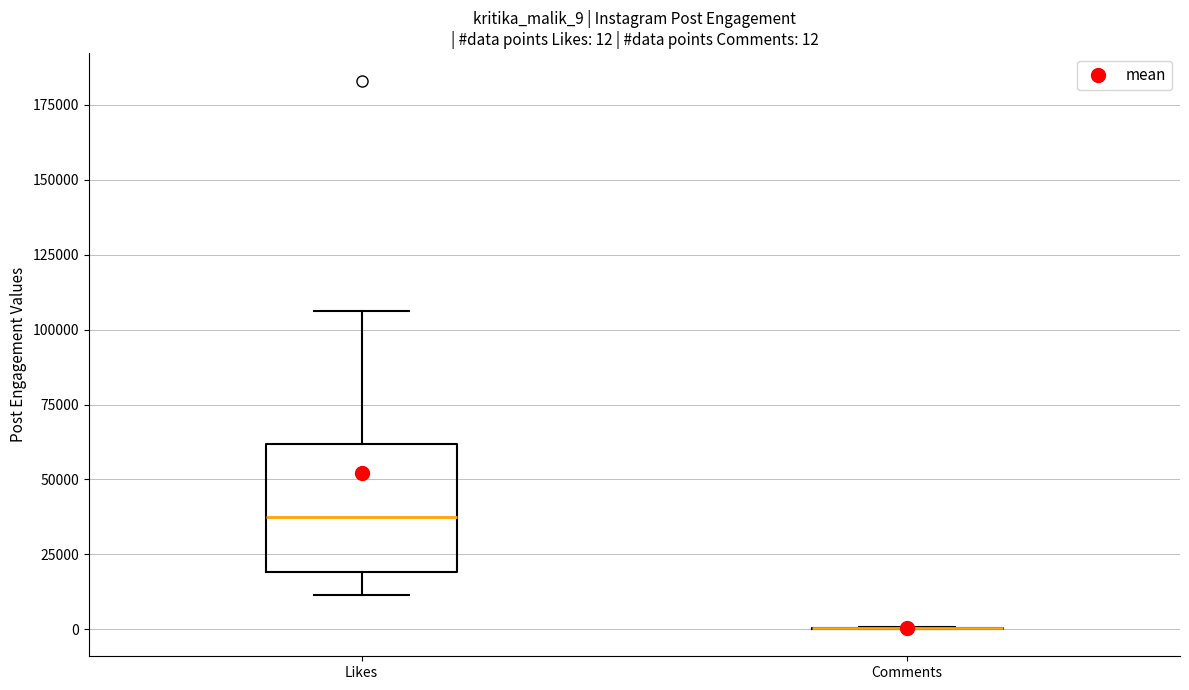

Which box is the tallest, from its lower edge to its upper edge?

Likes